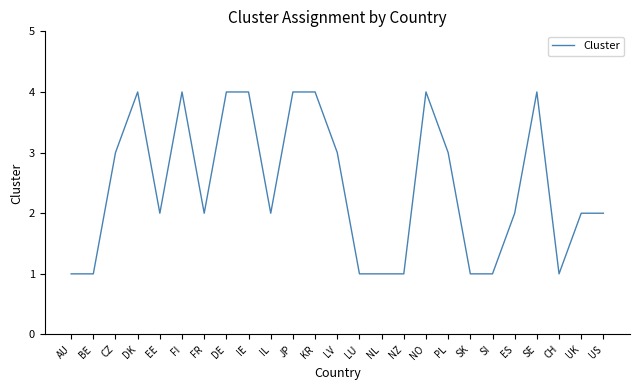

What position from the left is LU?

14